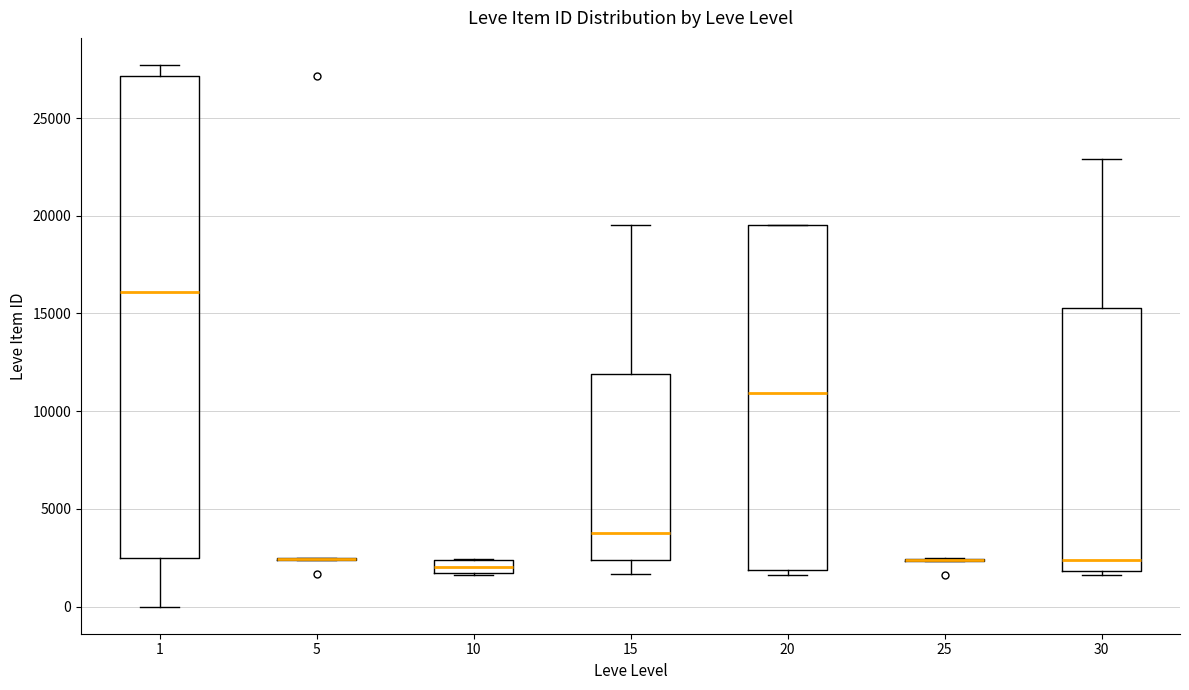

Which box is the tallest, from its lower edge to its upper edge?

1